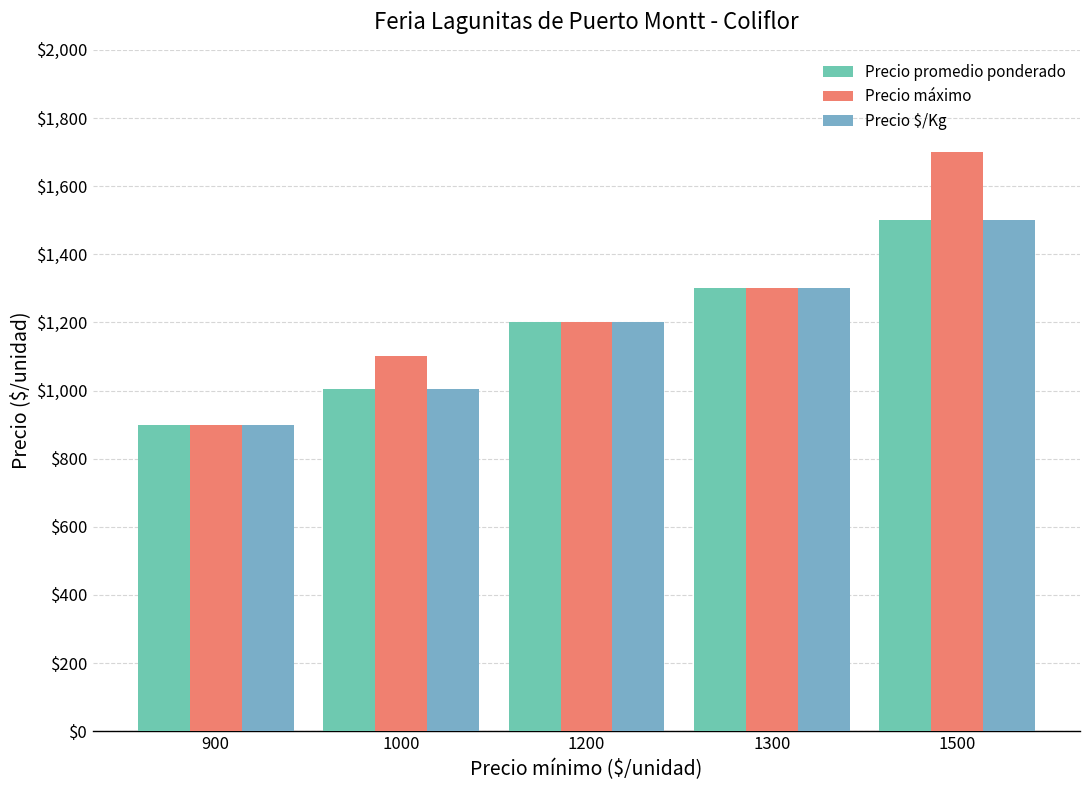

How many values in the Precio máximo series are below 1200?

2